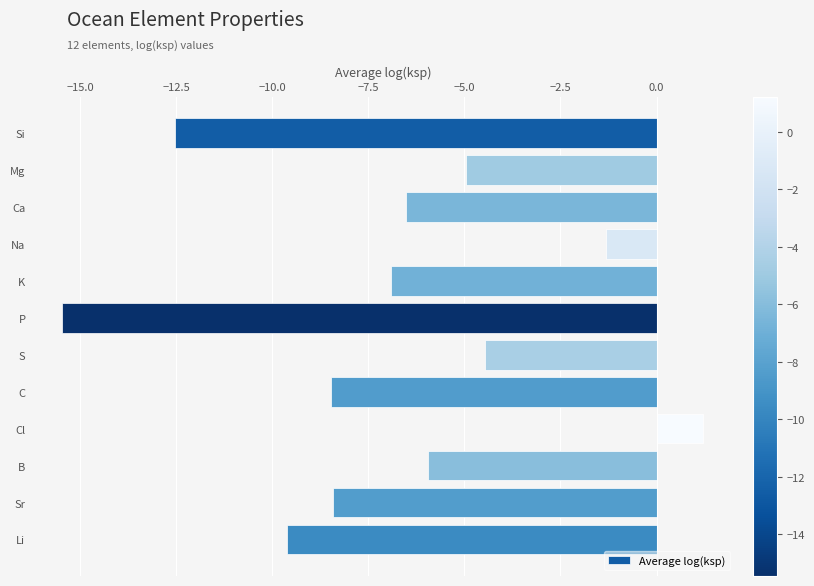

How many values are above zero?

1